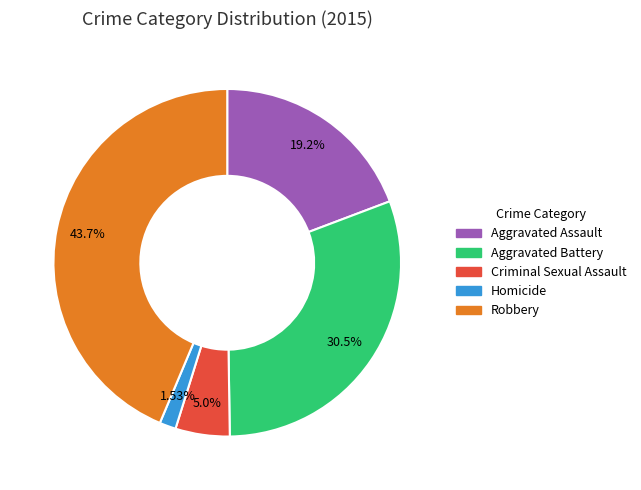

To the nearest percent, what is the difference between the Aggravated Battery and Aggravated Assault slice percentages?

11%